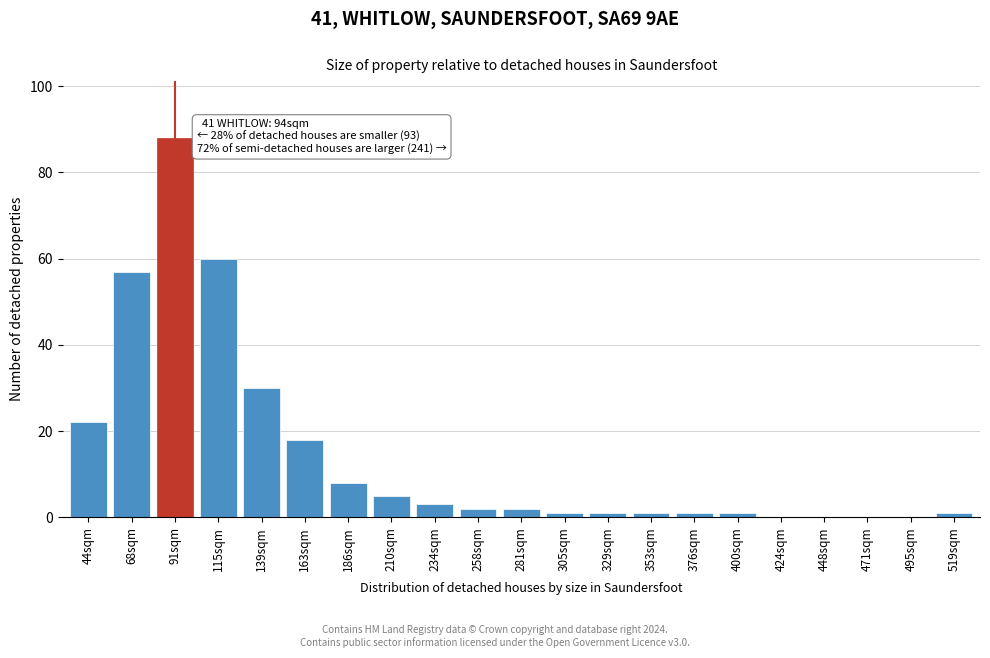

Reading left to right, extract all data points from this chart.

44sqm=22	68sqm=57	91sqm=88	115sqm=60	139sqm=30	163sqm=18	186sqm=8	210sqm=5	234sqm=3	258sqm=2	281sqm=2	305sqm=1	329sqm=1	353sqm=1	376sqm=1	400sqm=1	424sqm=0	448sqm=0	471sqm=0	495sqm=0	519sqm=1